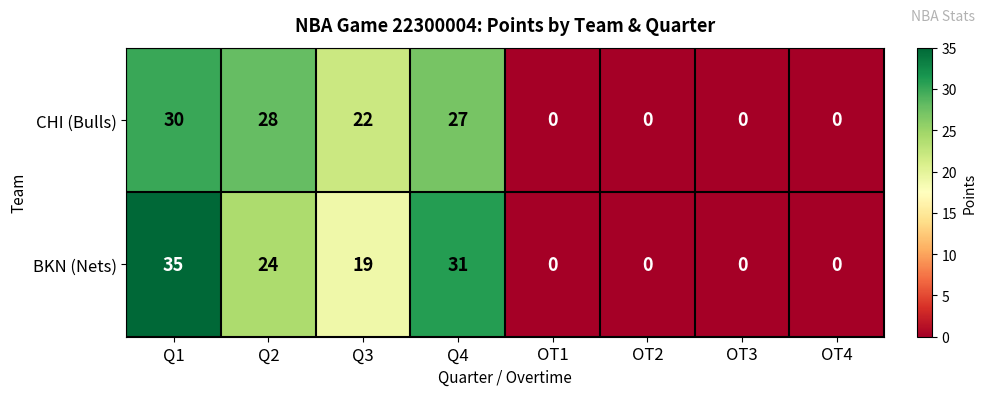

Rank the series at Q1 from highest to lowest value.

BKN (Nets), CHI (Bulls)